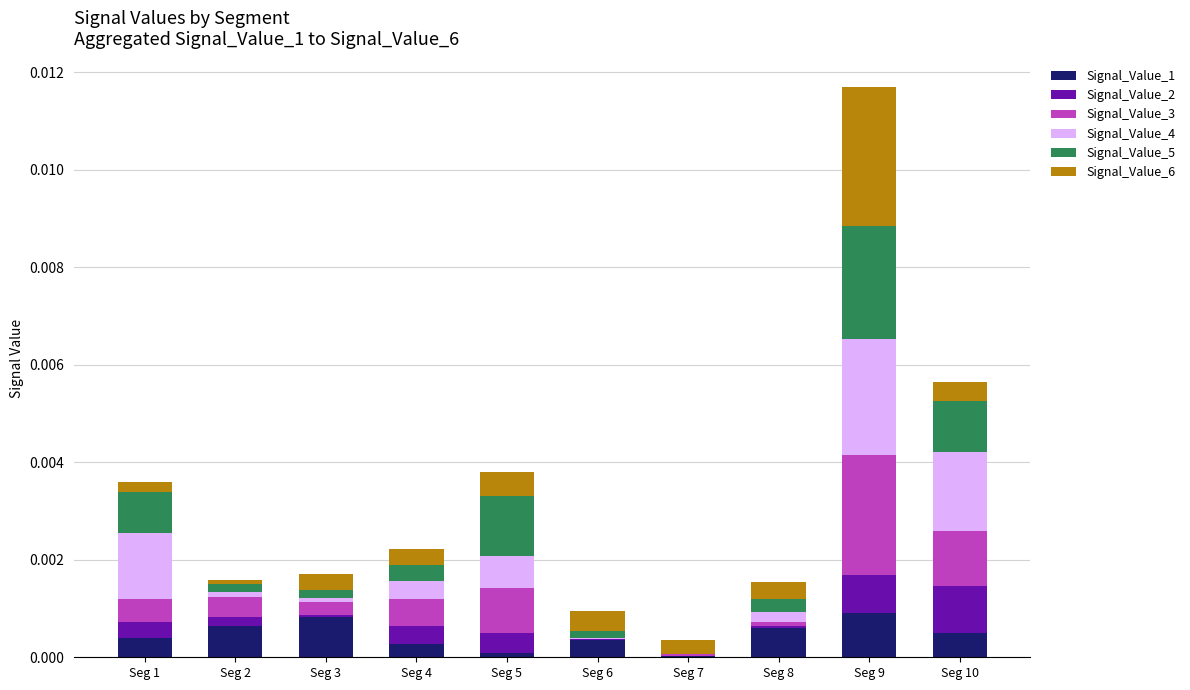

How many series are shown in this chart?

6